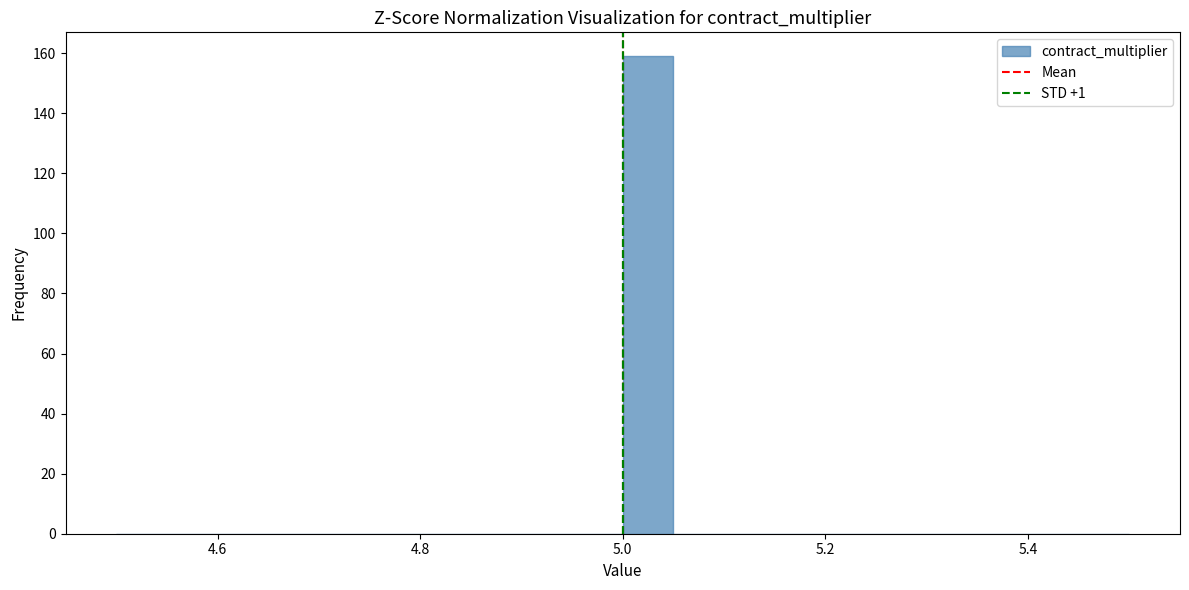

Read against the x-axis, roughly where is the centre of the tallest bar?

5.02